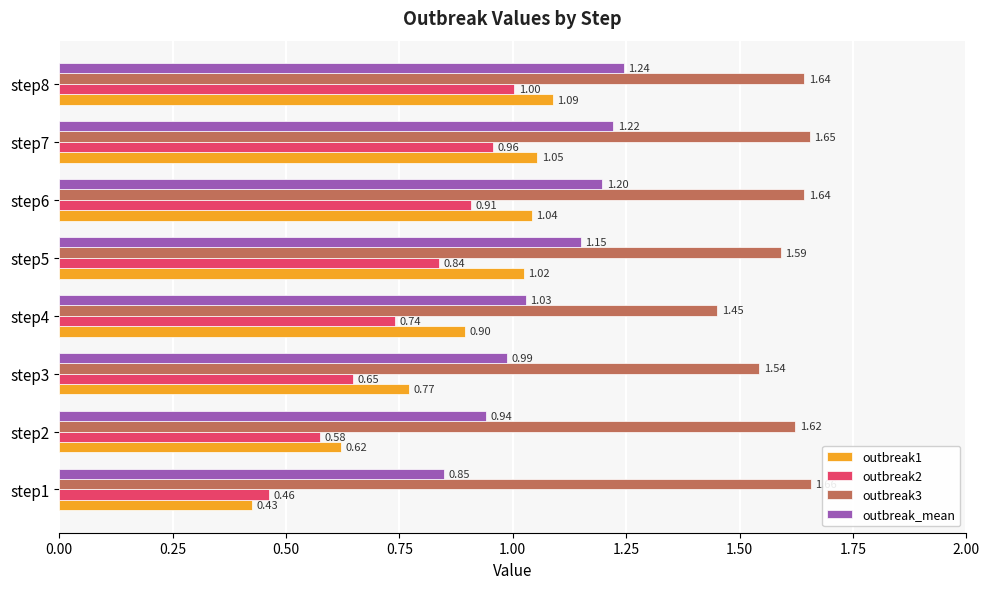

What is the spread (max minus min) of values at step1?

1.2